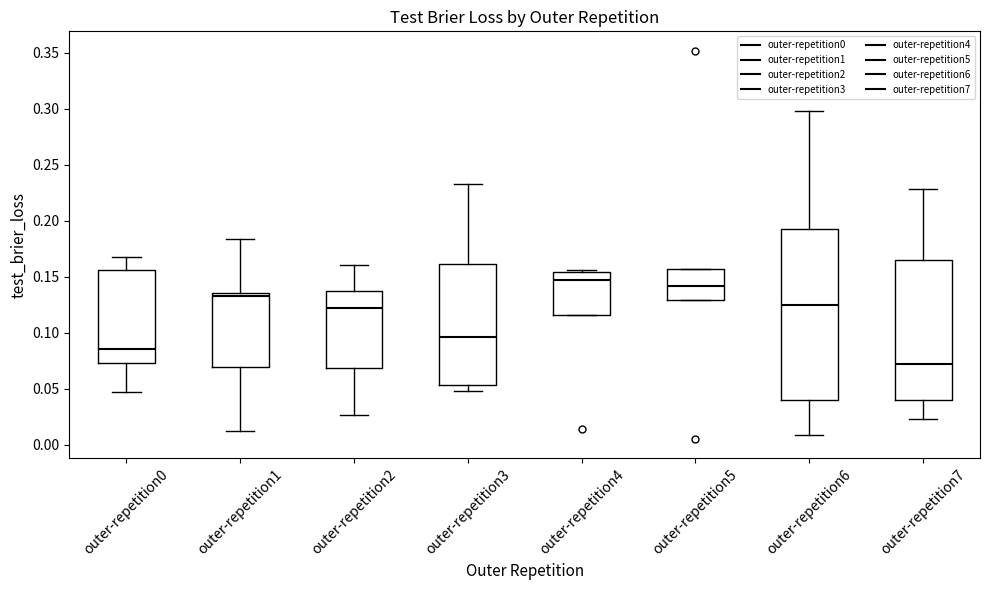

Reading left to right, read every box against the y-axis: the position of its median line, the range the box covers, and the ends of its whiskers. The values are not printed on the chart, so give them approximately, as read against the axis.

outer-repetition0: median 0.085, box 0.075 to 0.155, whiskers 0.045 to 0.170
outer-repetition1: median 0.135 (just below the box's upper edge), box 0.070 to 0.135, whiskers 0.015 to 0.185
outer-repetition2: median 0.120, box 0.070 to 0.140, whiskers 0.025 to 0.160
outer-repetition3: median 0.095, box 0.055 to 0.160, whiskers 0.050 to 0.230
outer-repetition4: median 0.150, box 0.115 to 0.155, whiskers 0.115 to 0.155 (just above the box's upper edge)
outer-repetition5: median 0.140, box 0.130 to 0.155, whiskers 0.130 to 0.155
outer-repetition6: median 0.125, box 0.040 to 0.190, whiskers 0.010 to 0.300
outer-repetition7: median 0.070, box 0.040 to 0.165, whiskers 0.025 to 0.230